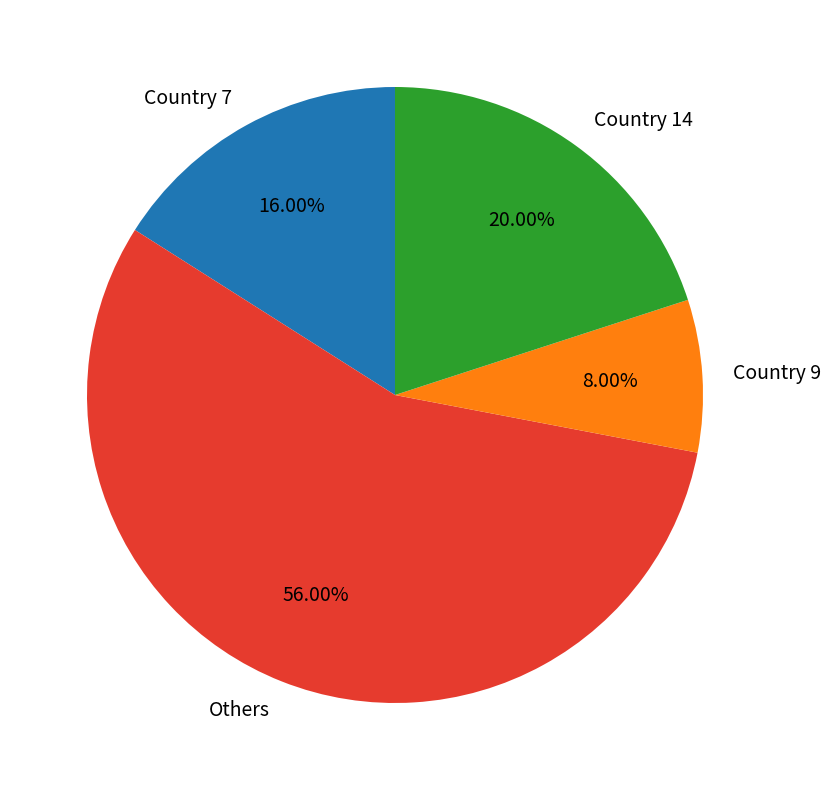

Is the sum of Country 14 and Country 7 greater than half?

No